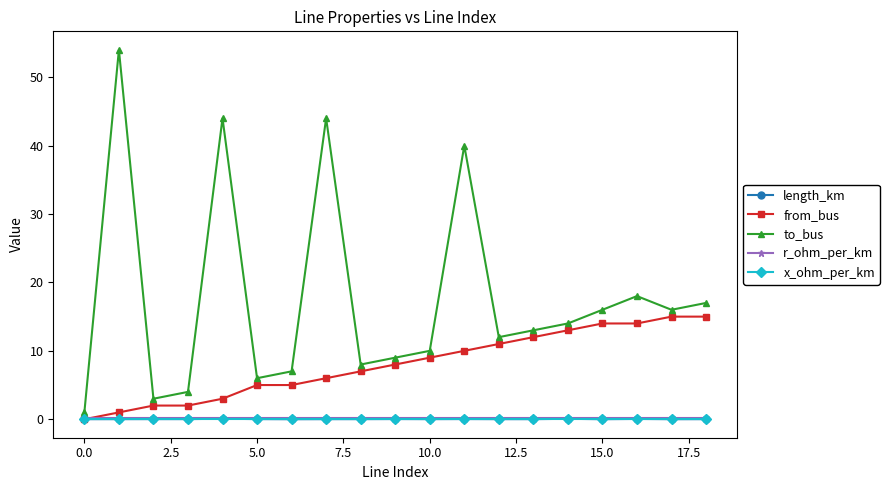

True or false: x_ohm_per_km and to_bus intersect in this chart.

False